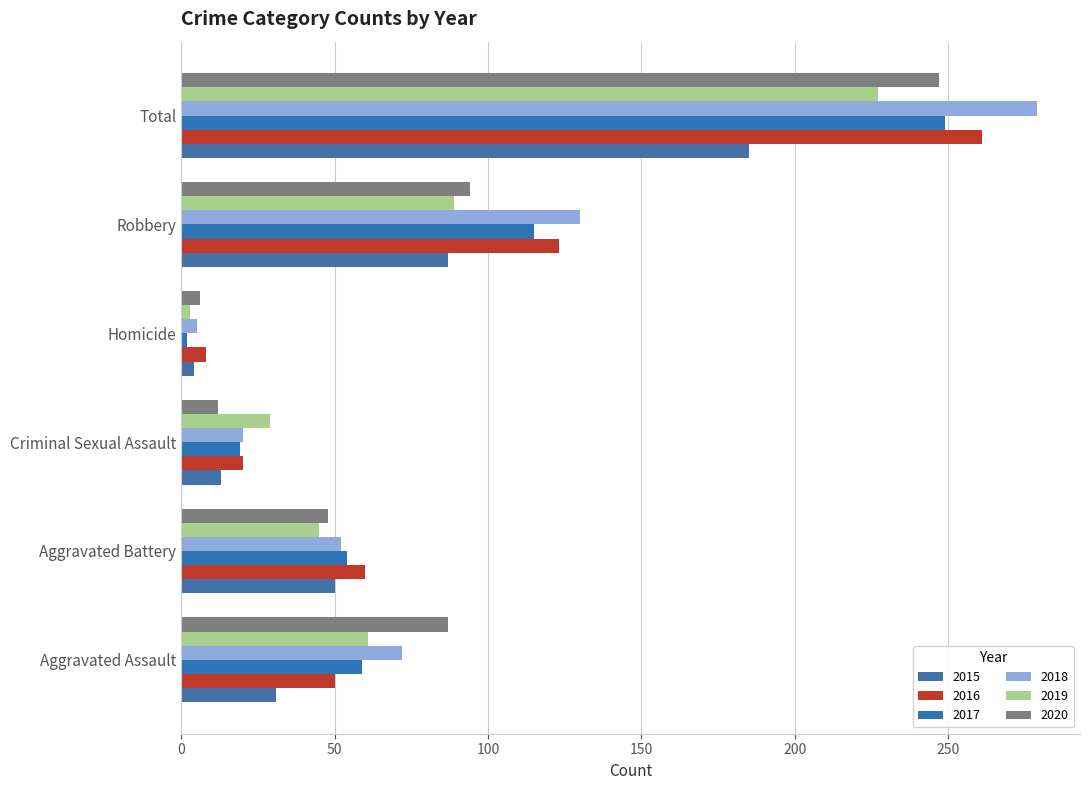

At which category is the sum across all series the highest?

Total